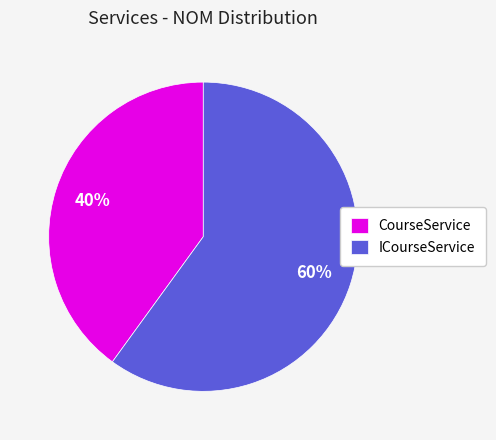

How many segments does this pie chart have?

2